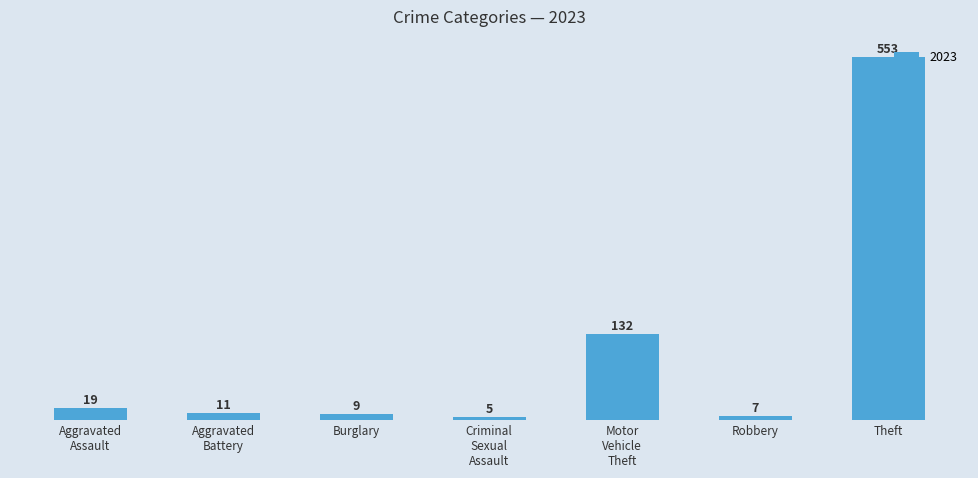

What is the difference between the maximum and minimum values?

548